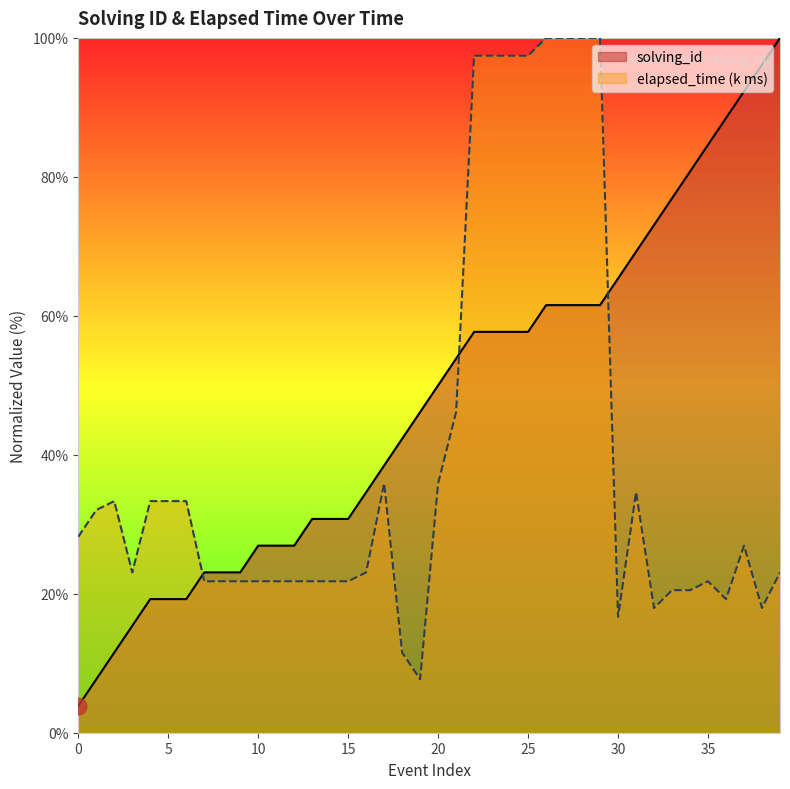

What is the average value of the solving_id series?

47.7